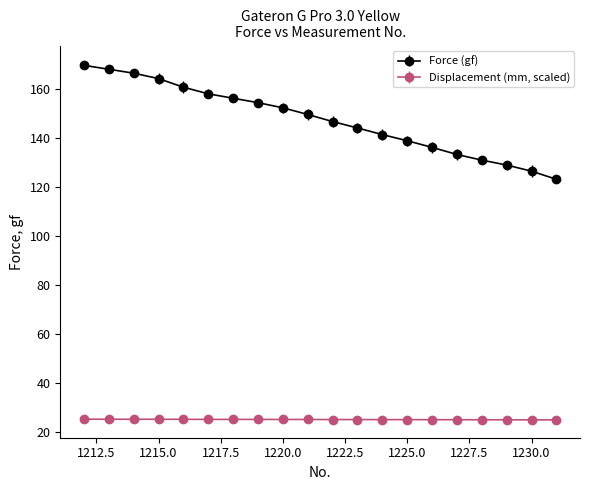

True or false: Force (gf) and Displacement (mm, scaled) cross at least once.

False